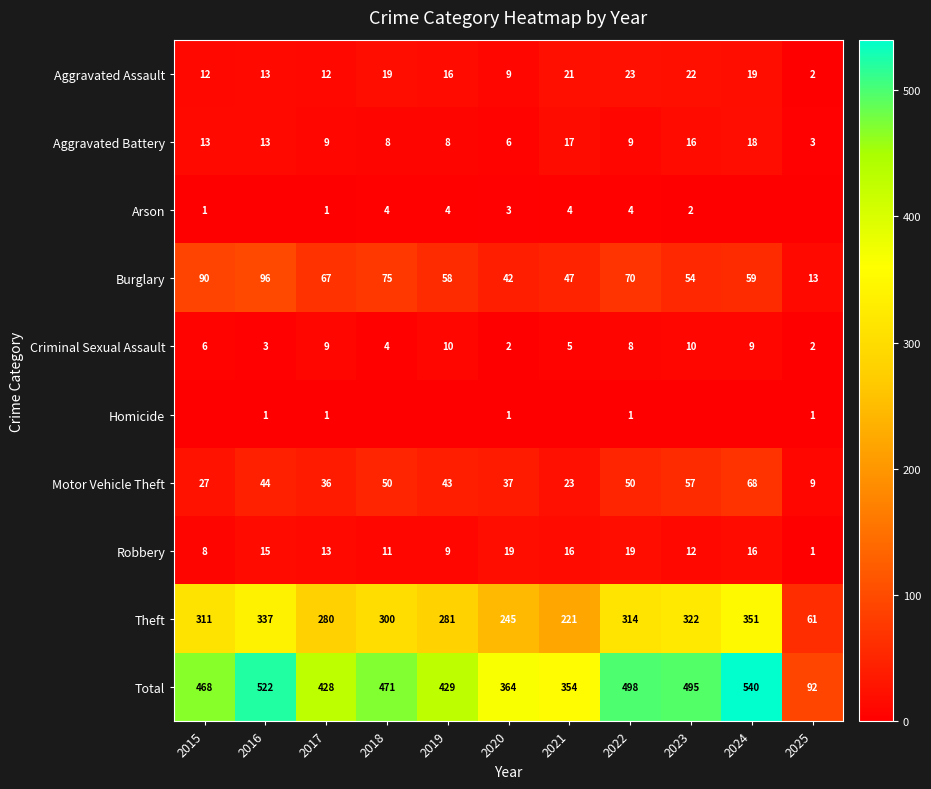

At how many categories does at least one series exceed 107?

10